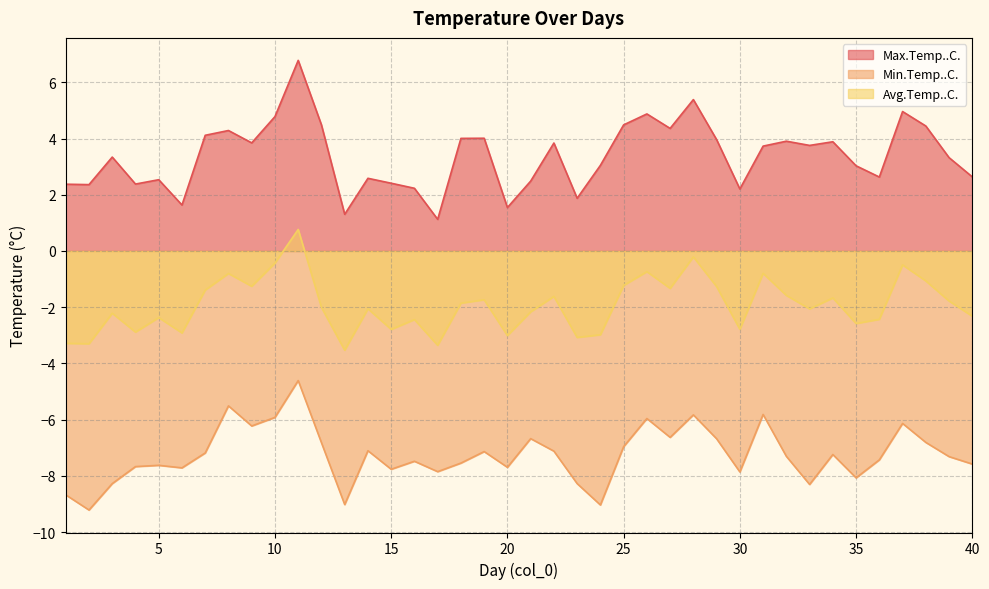

At which label does Avg.Temp..C. first exceed -2?

7